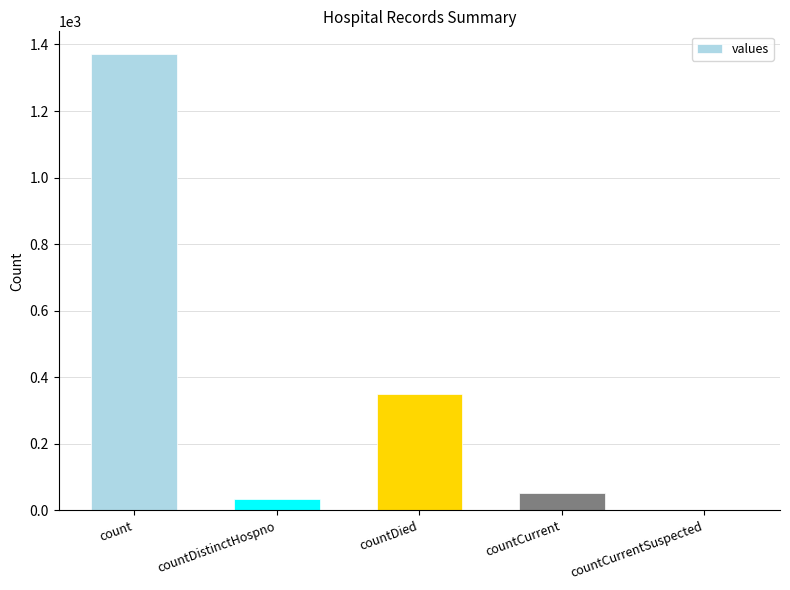

Reading right to left, list all the values displayed in this chart.

0	52	349	33	1371